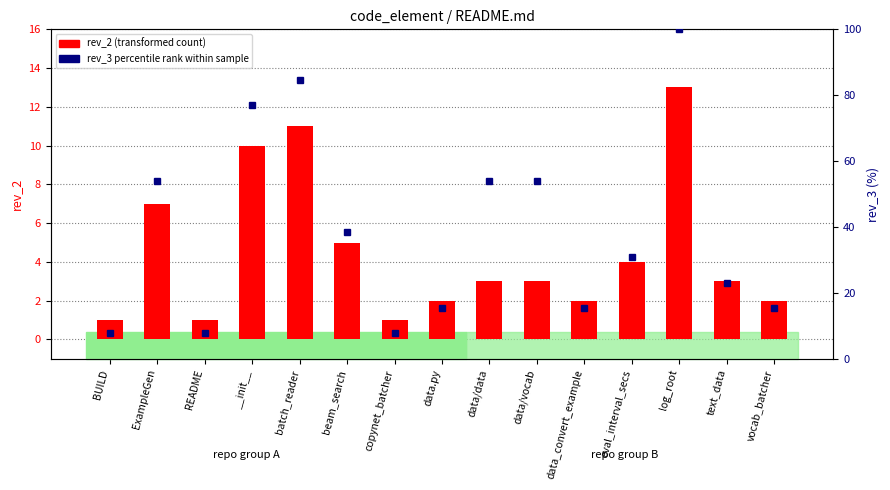

Which has a higher value, data.py or batch_reader?

batch_reader